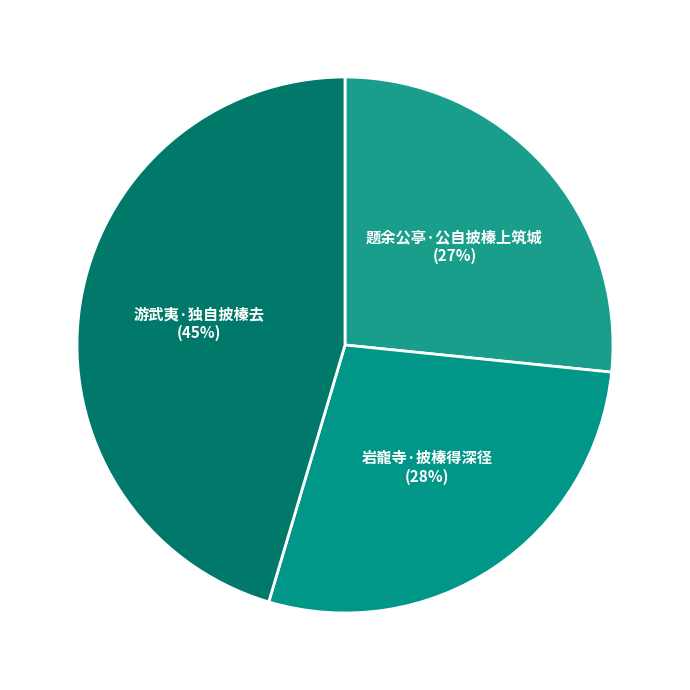

To the nearest percent, what percentage of the pie is 游武夷·独自披榛去?

45%